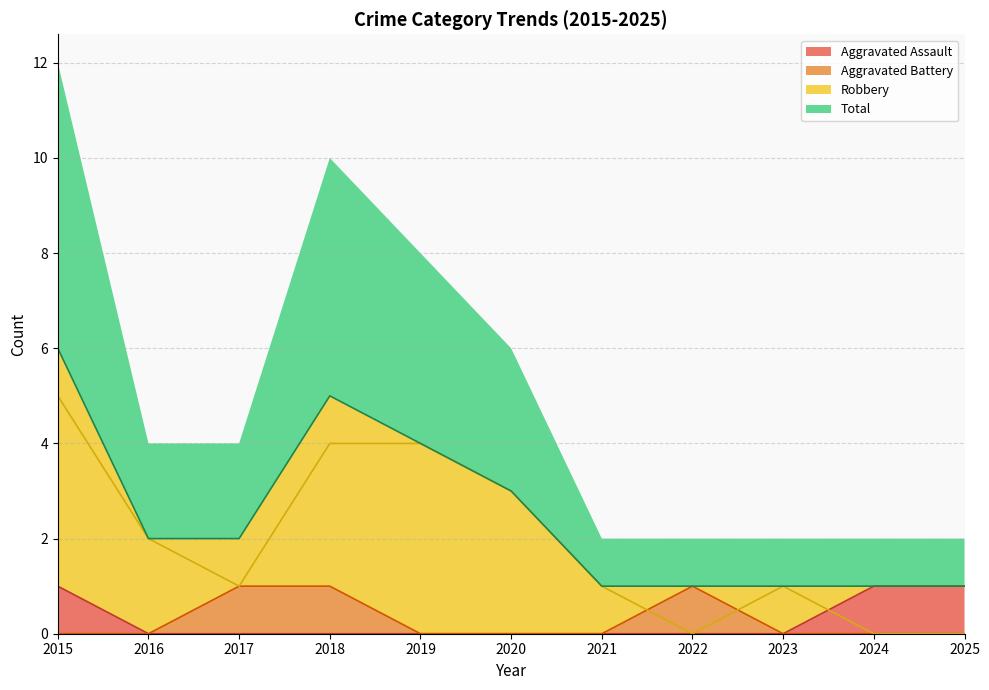

Reading left to right, what are all the values shown in this chart?

Aggravated Assault: 1	0	0	0	0	0	0	0	0	1	1
Aggravated Battery: 0	0	1	1	0	0	0	1	0	0	0
Robbery: 5	2	1	4	4	3	1	0	1	0	0
Total: 6	2	2	5	4	3	1	1	1	1	1